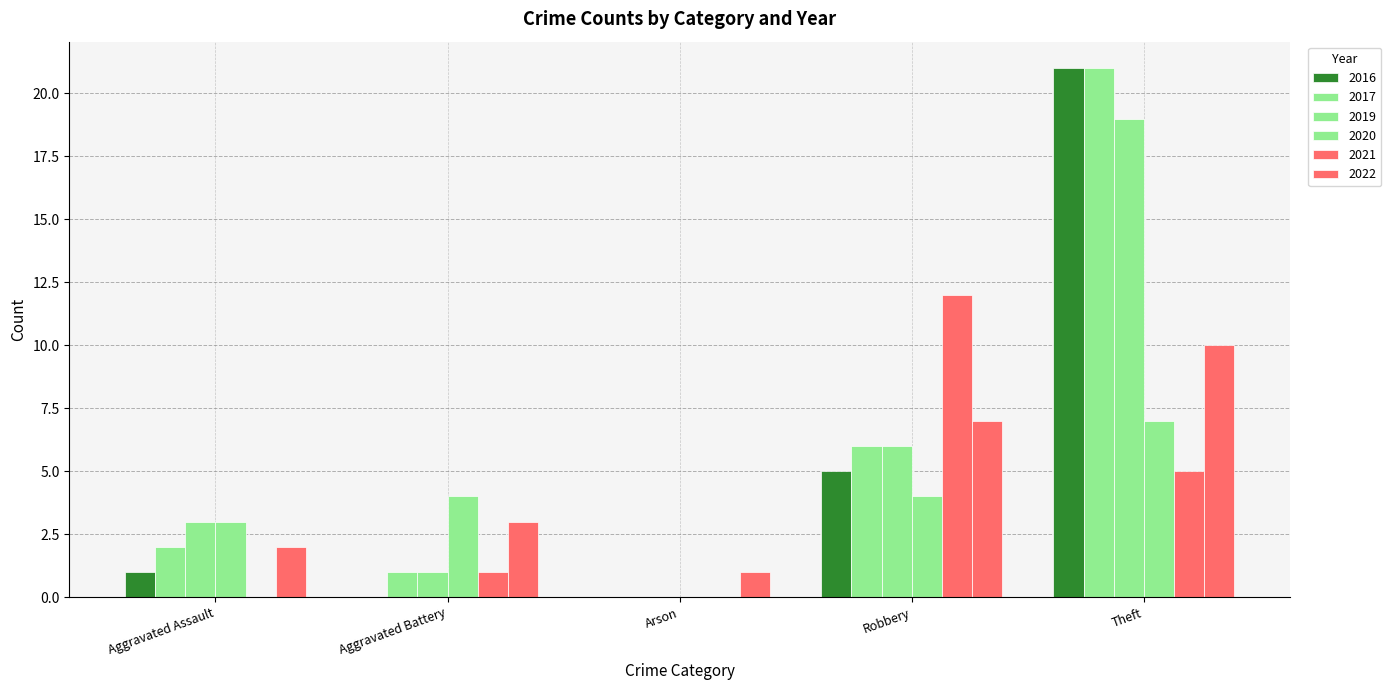

How many series are shown in this chart?

6